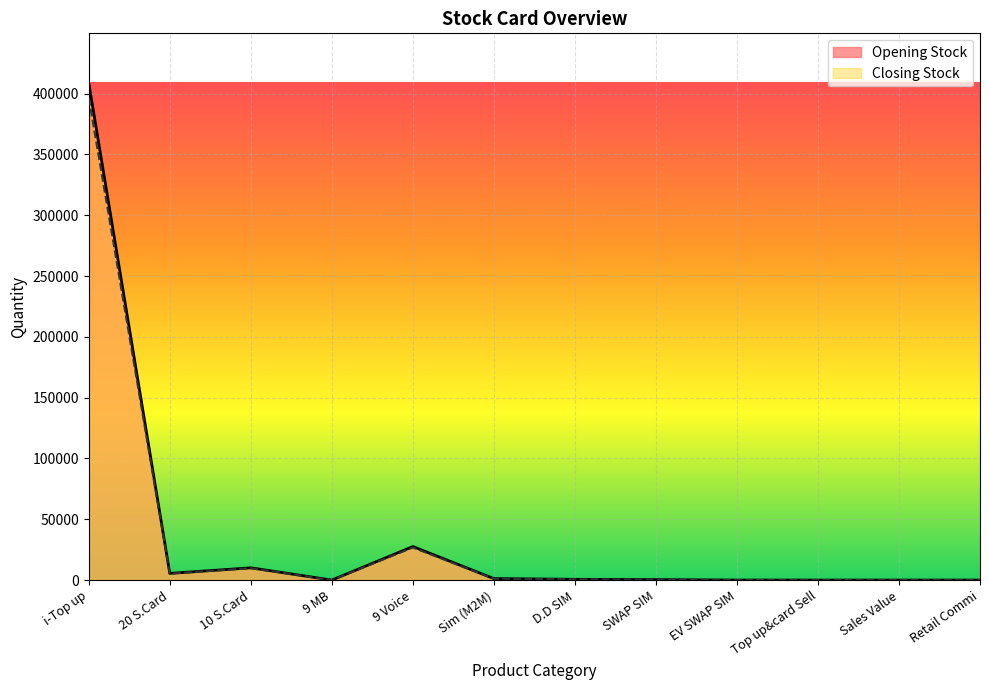

Does the chart display data point markers on the line(s)?

No